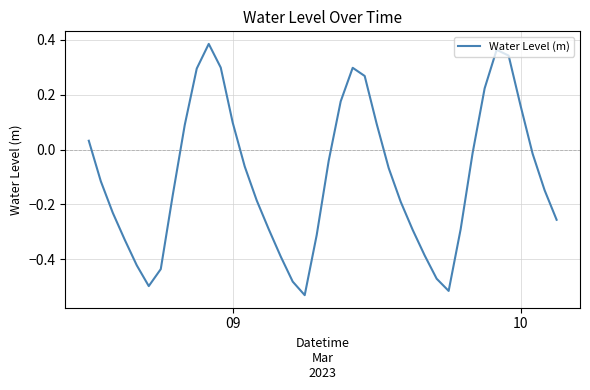

What is the difference between the maximum and minimum values?

0.9